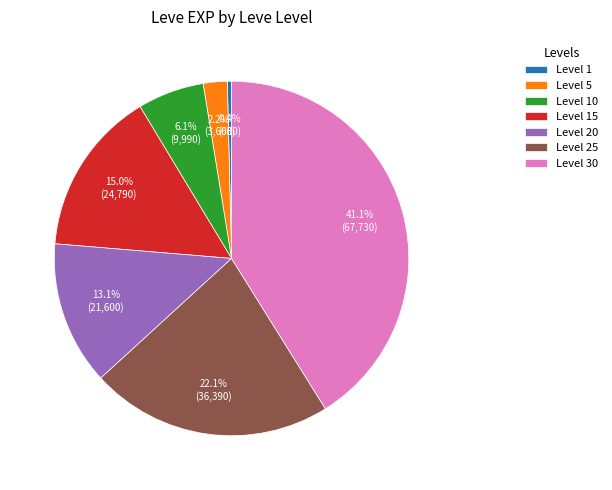

To the nearest percent, what is the difference between the largest and smallest slice percentages?

41%